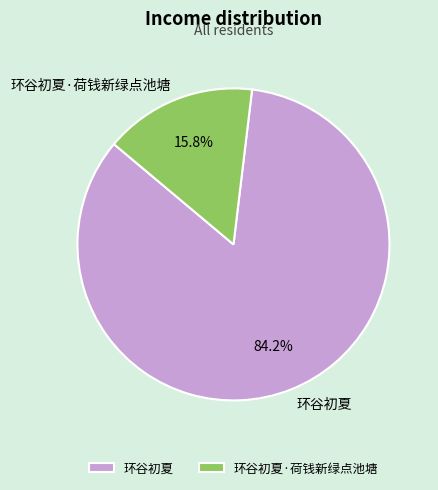

What is the largest slice in the pie chart?

环谷初夏